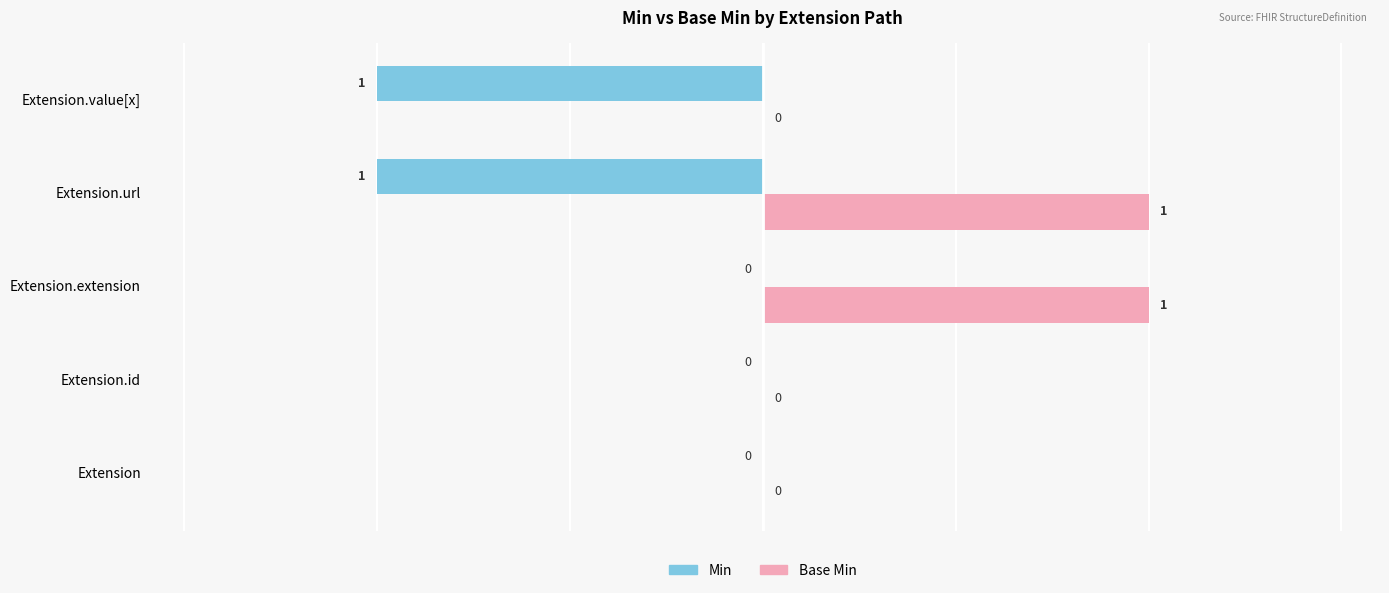

Which series changed the most between Extension and Extension.value[x]?

Min